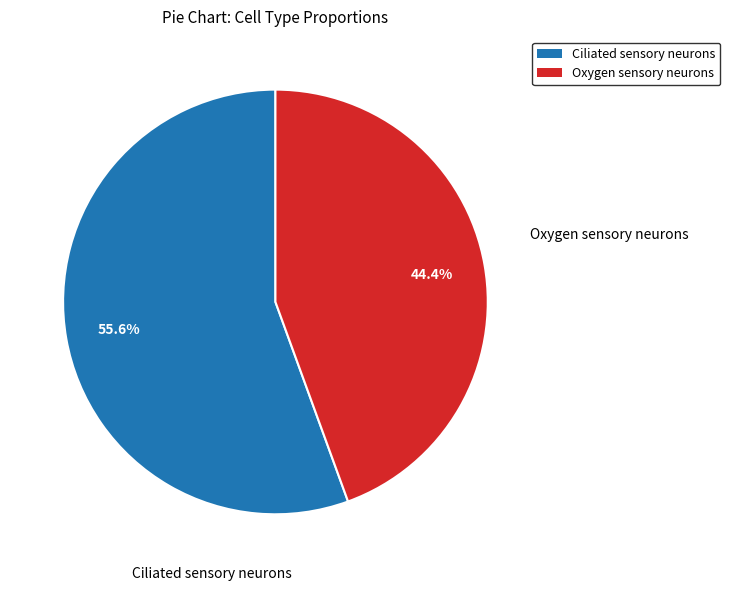

Does Ciliated sensory neurons represent more than half of the total?

Yes